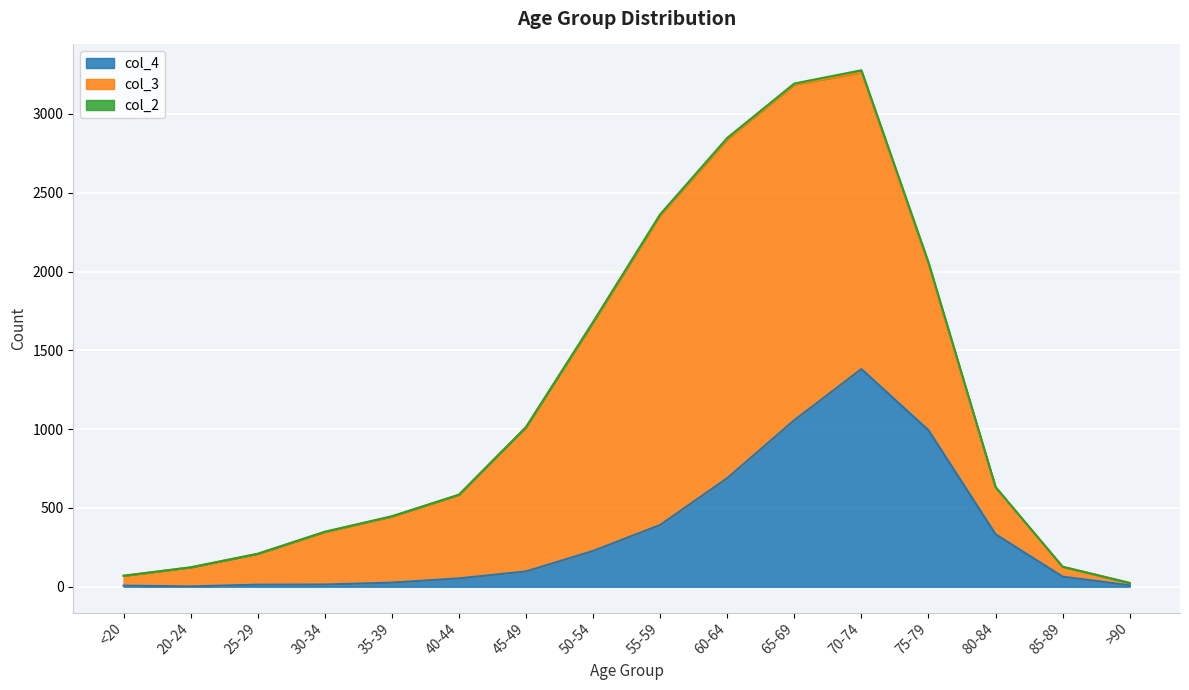

At which category is the sum across all series the highest?

70-74